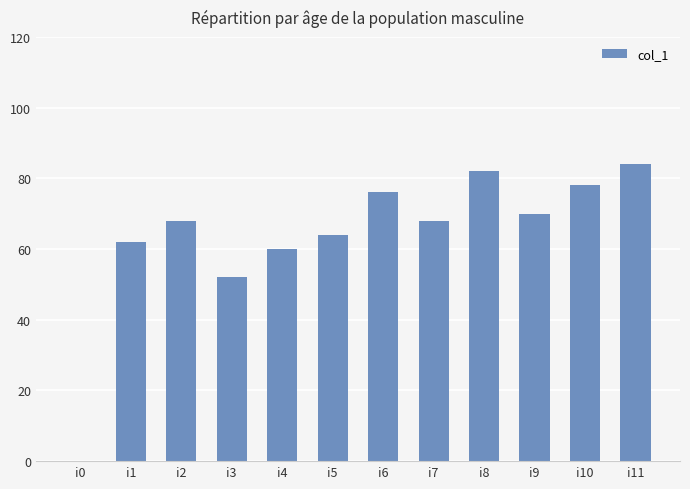

How many positive values are there?

11